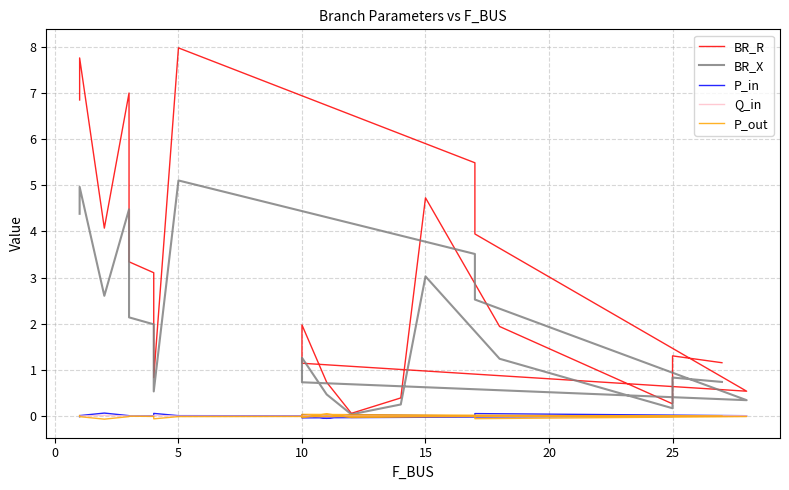

Reading left to right, what are all the values shown in this chart?

BR_R: 6.8	7.8	4.1	7.0	3.3	3.1	0.8	8.0	5.5	3.9	0.5	1.1	2.0	0.7	0.1	0.4	4.7	1.9	0.3	1.3	1.2
BR_X: 4.4	5.0	2.6	4.5	2.1	2.0	0.5	5.1	3.5	2.5	0.3	0.7	1.3	0.5	0.0	0.3	3.0	1.2	0.2	0.8	0.7
P_in: -0.0	0.0	0.1	0.0	0.0	0.0	0.1	0.0	0.0	0.1	0.0	-0.0	0.0	-0.0	0.0	0.0	0.0	0.0	-0.0	0.0	0.0
Q_in: -0.0	0.0	0.0	0.0	0.0	0.0	0.0	0.0	0.0	0.0	0.0	-0.0	0.0	-0.0	0.0	0.0	0.0	0.0	-0.0	0.0	0.0
P_out: 0.0	-0.0	-0.1	-0.0	-0.0	-0.0	-0.1	-0.0	-0.0	-0.1	-0.0	0.0	-0.0	0.0	-0.0	-0.0	-0.0	-0.0	0.0	-0.0	-0.0